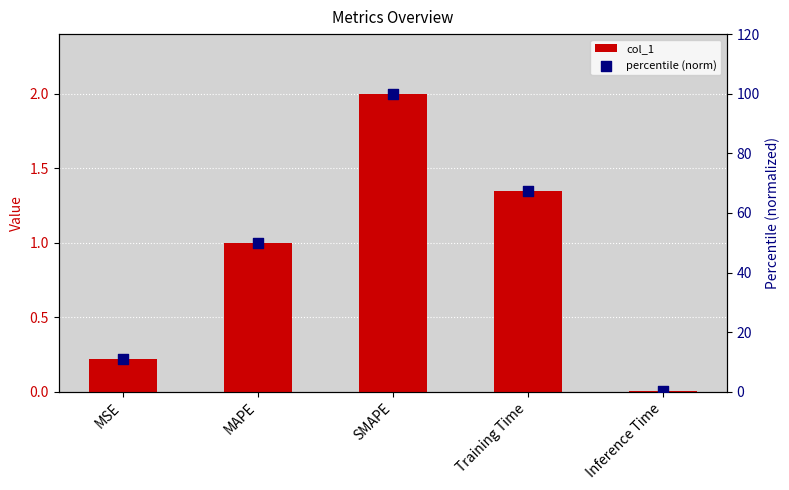

Which series has the largest Y range (max minus min)?

percentile (norm)